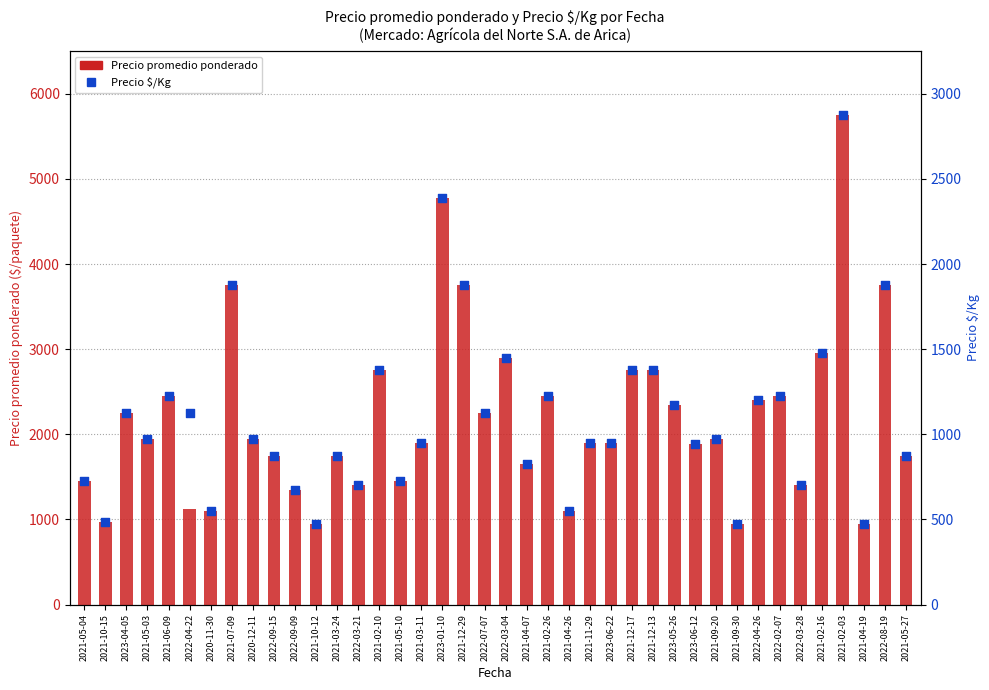

Which series reaches the minimum Y coordinate?

Precio $/Kg